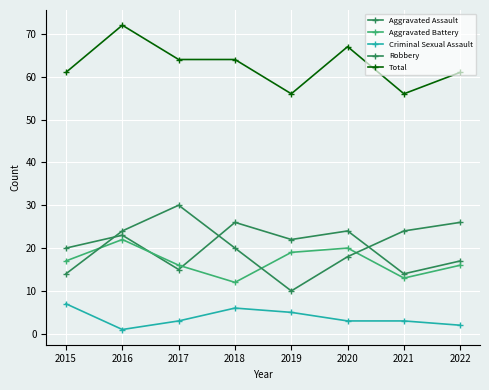

How many lines are shown in the chart?

5